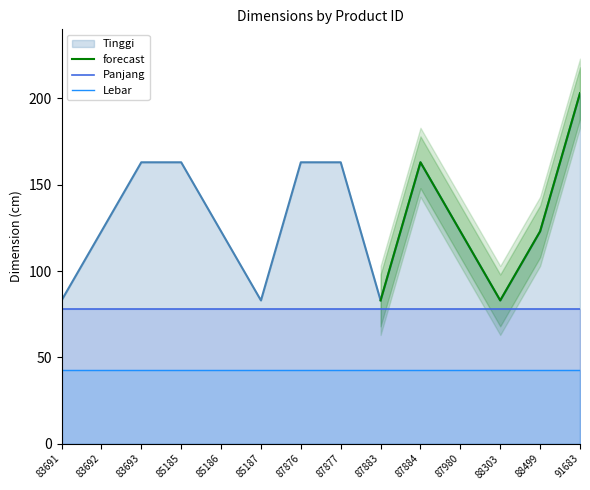

Is it true that Lebar equals 24 at 88499?

False